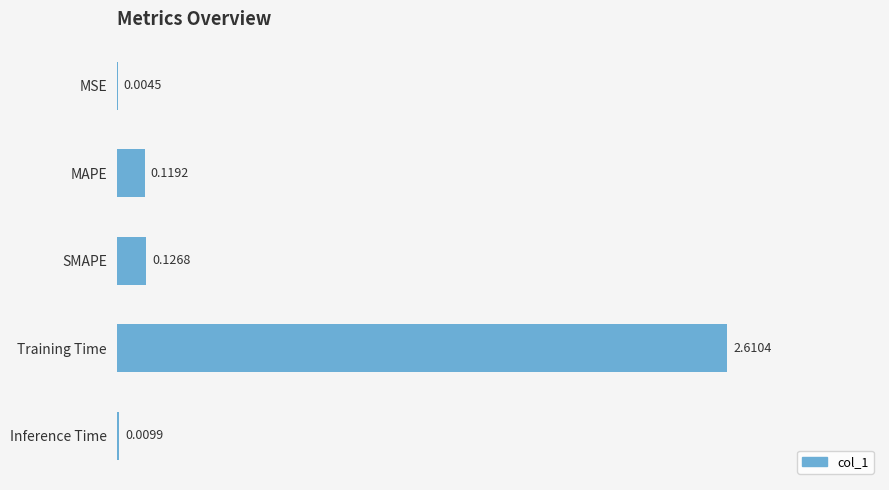

Which has a higher value, Training Time or SMAPE?

Training Time